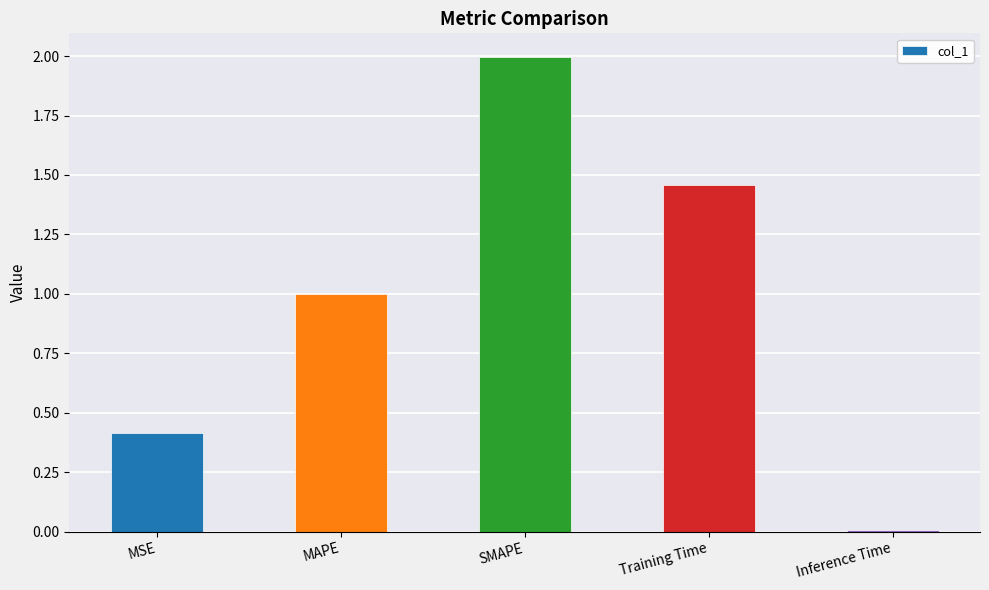

Which label corresponds to the largest value in the chart?

SMAPE